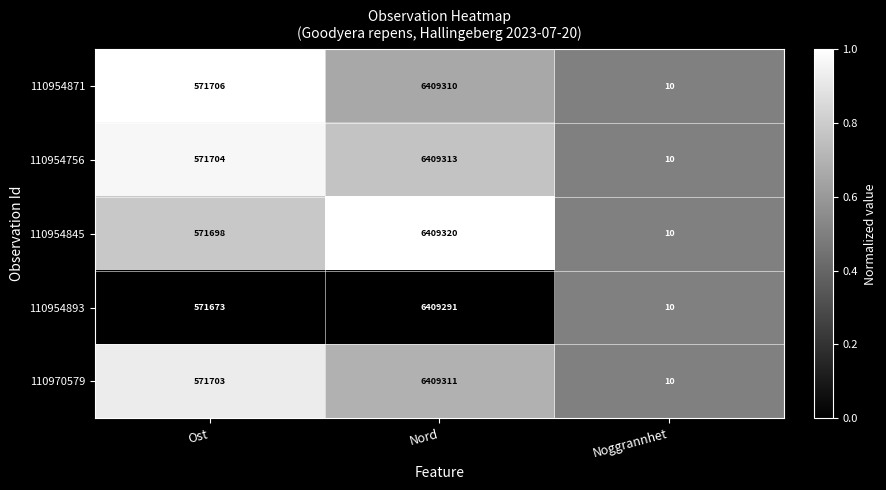

What is the difference between the second highest and minimum values in the 110970579 series?

571693